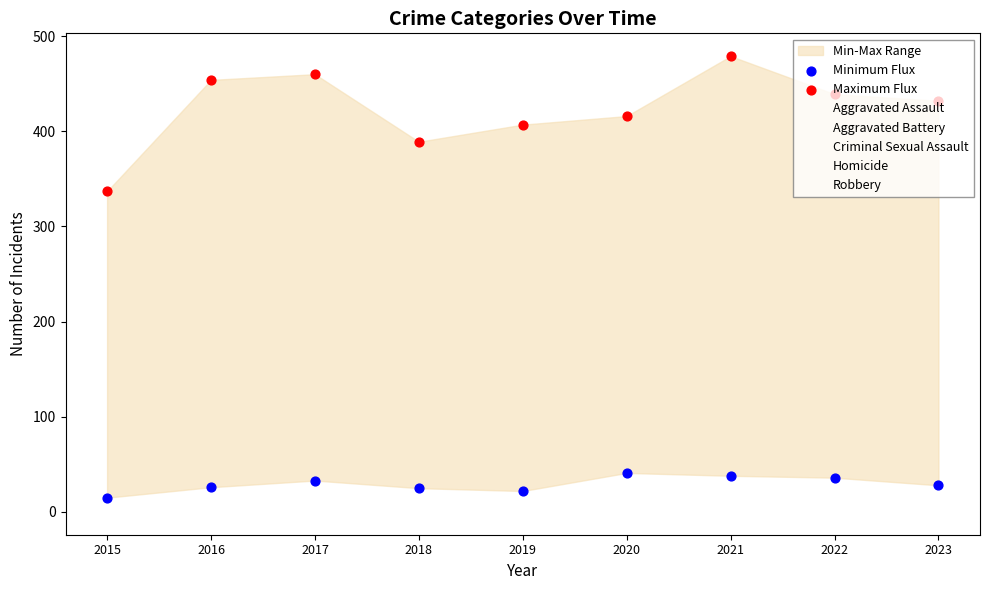

Which series has the largest total across all categories?

Maximum Flux